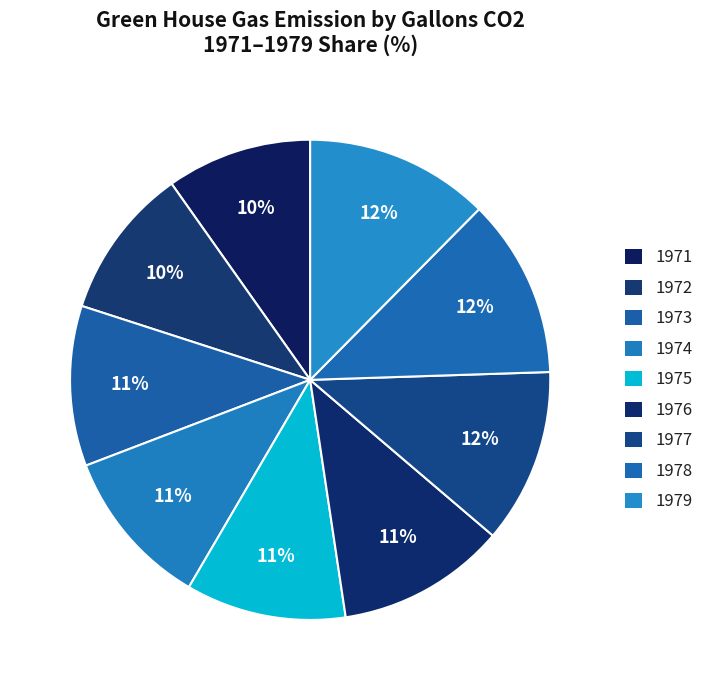

What percentage do 1972 and 1978 together represent?

22.3%